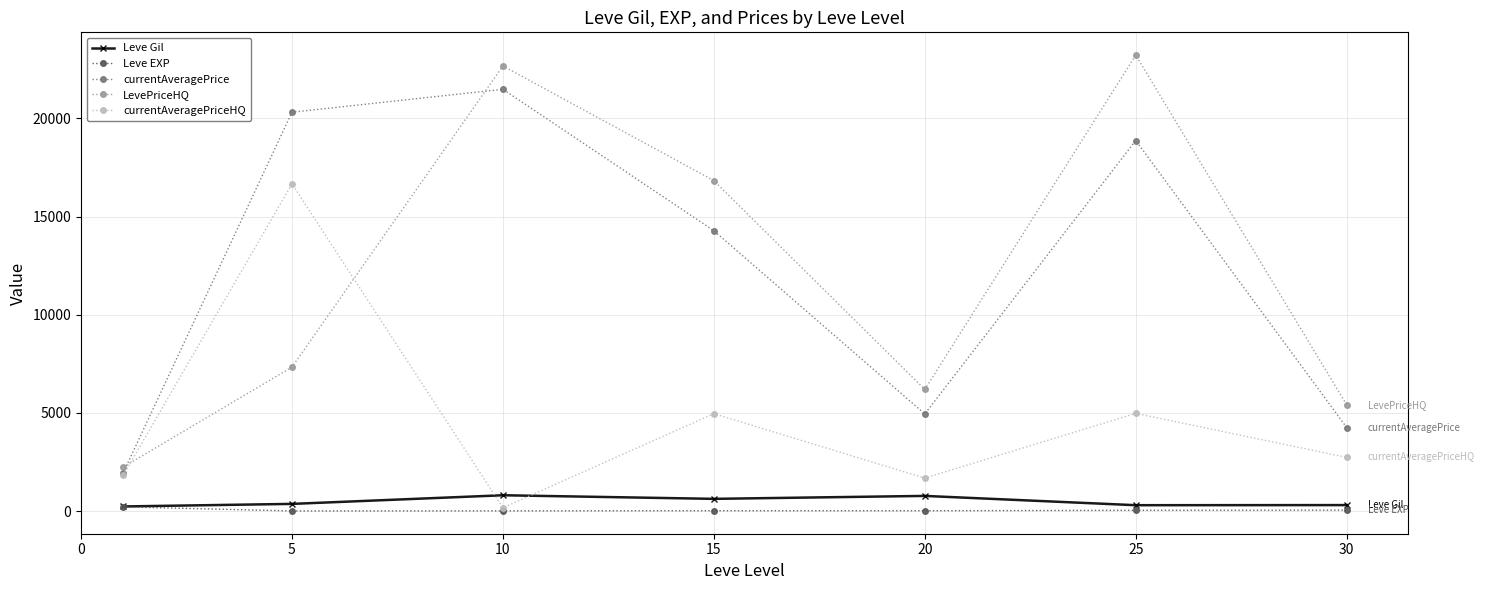

Which series ends up on top after the final intersection of Leve Gil and currentAveragePriceHQ?

currentAveragePriceHQ